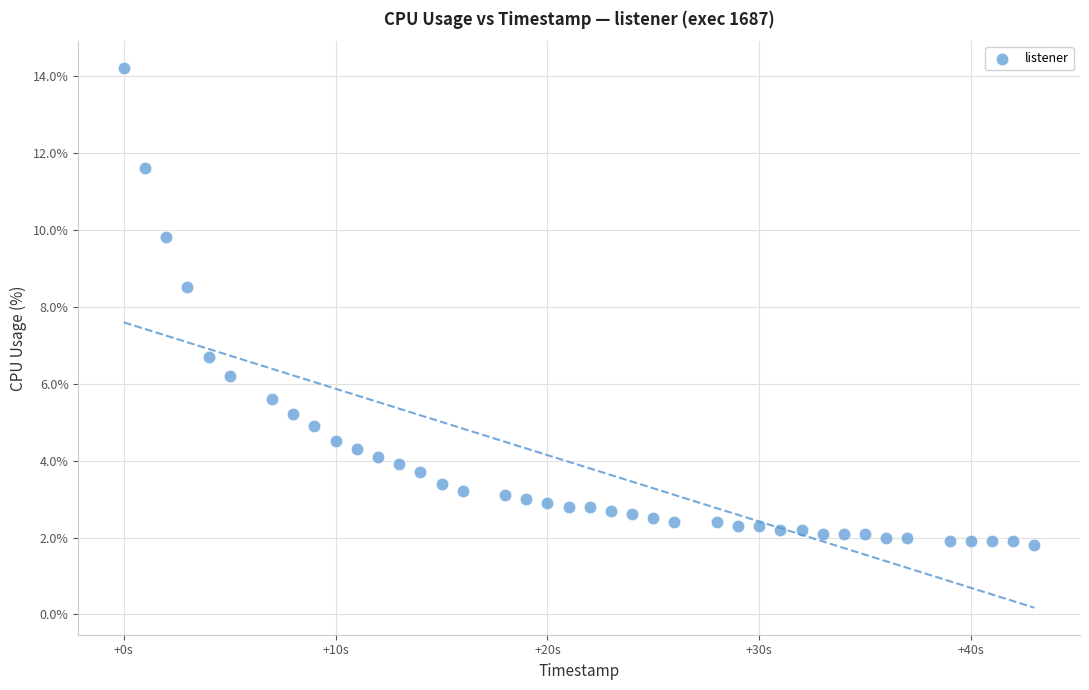

What is the range of X values (max minus min)?

43.0